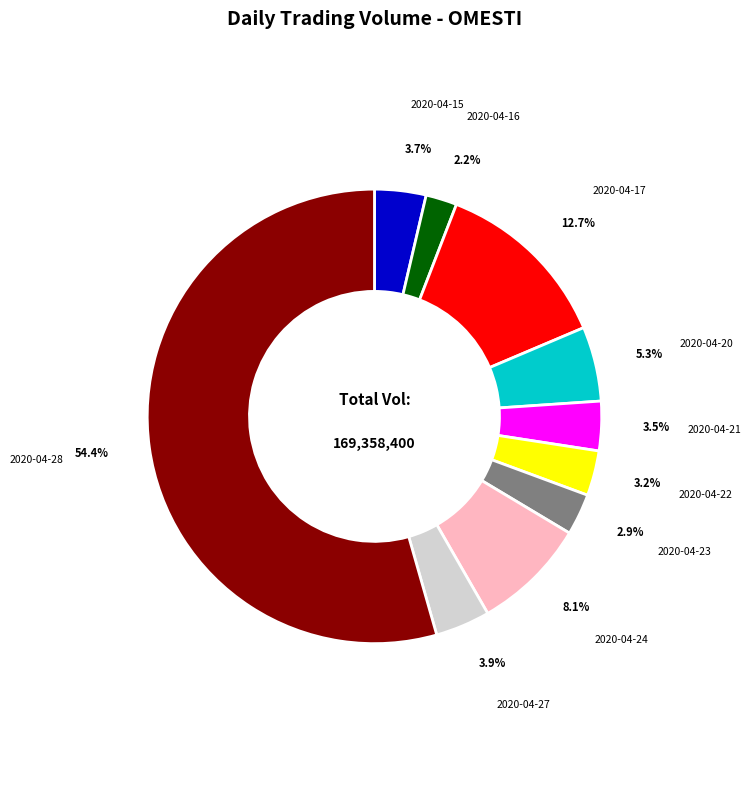

Does any single category account for the majority?

Yes